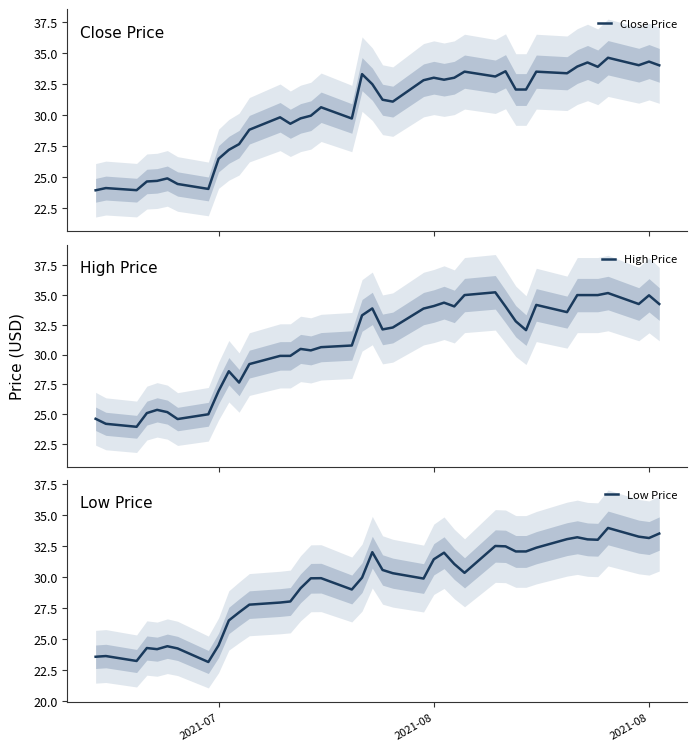

What is the highest value of the Close Price series?

34.6